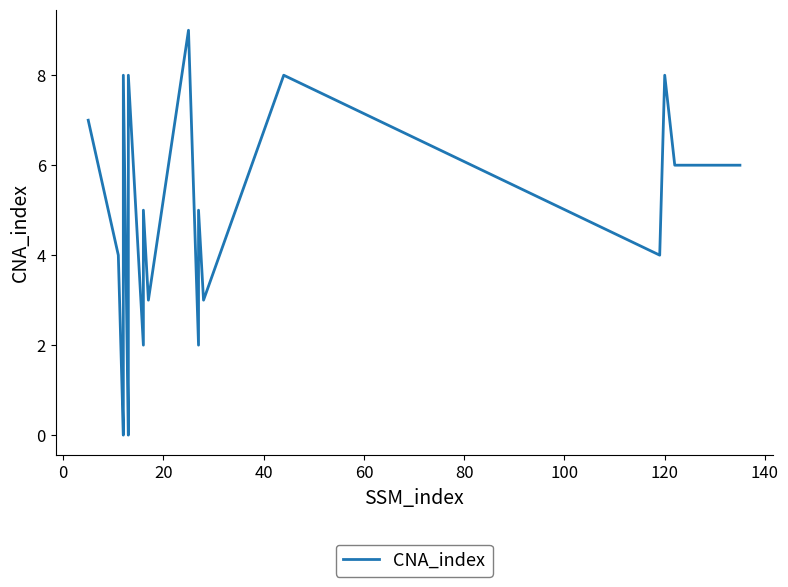

How many values are above zero?

18